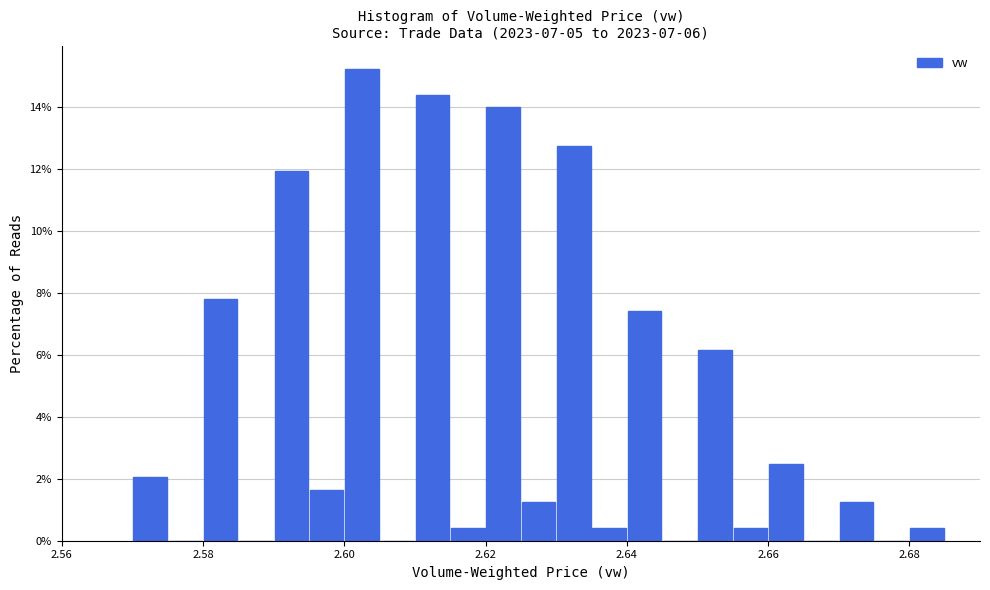

Read against the x-axis, roughly where is the centre of the tallest bar?

2.602